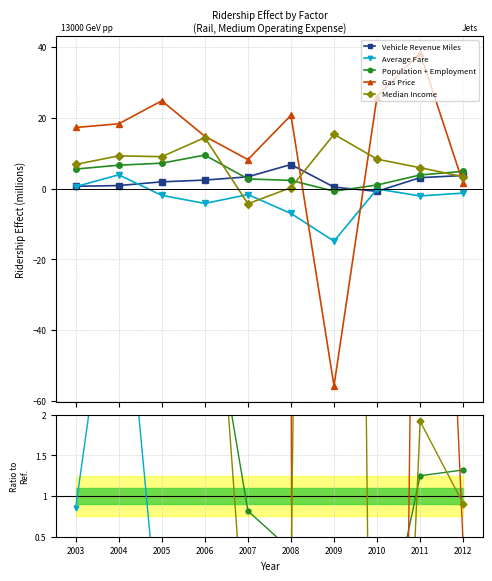

Which series changed the most between 2004 and 2012?

Gas Price